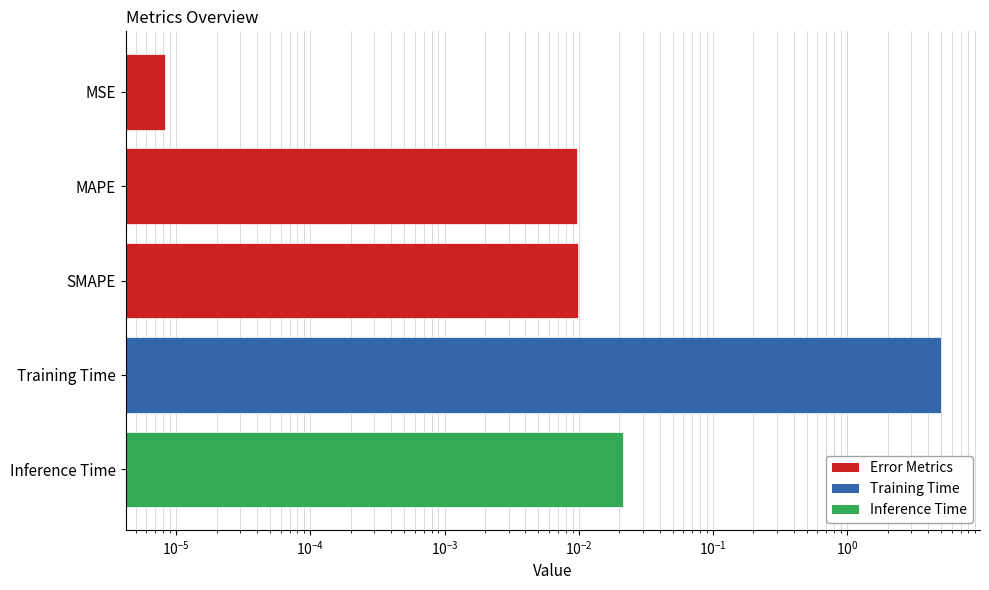

Are the bars horizontal?

Yes